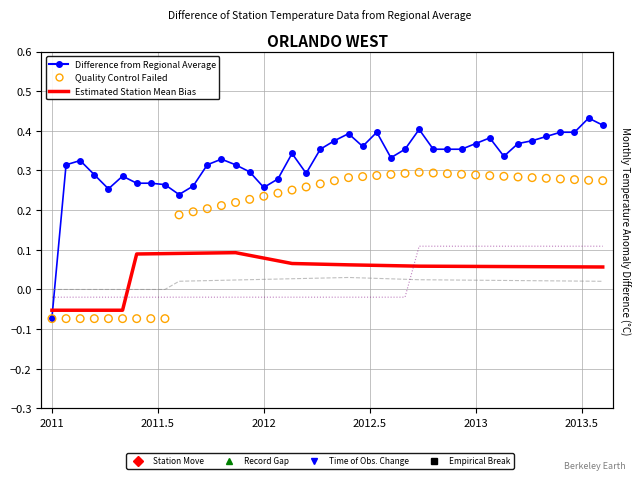

At how many categories does at least one series exceed 0?

39